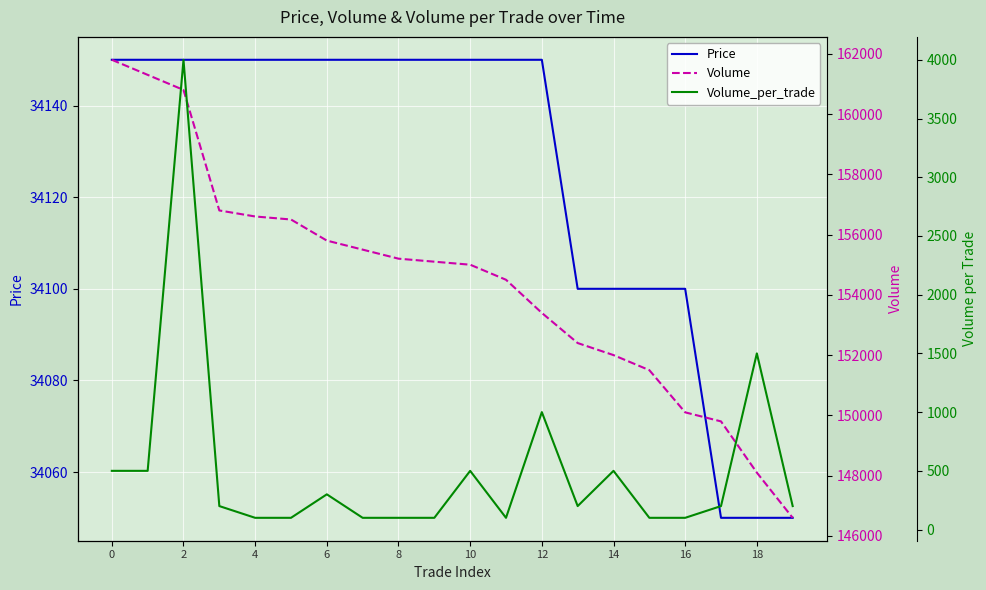

What is the maximum value shown in the chart?

161800